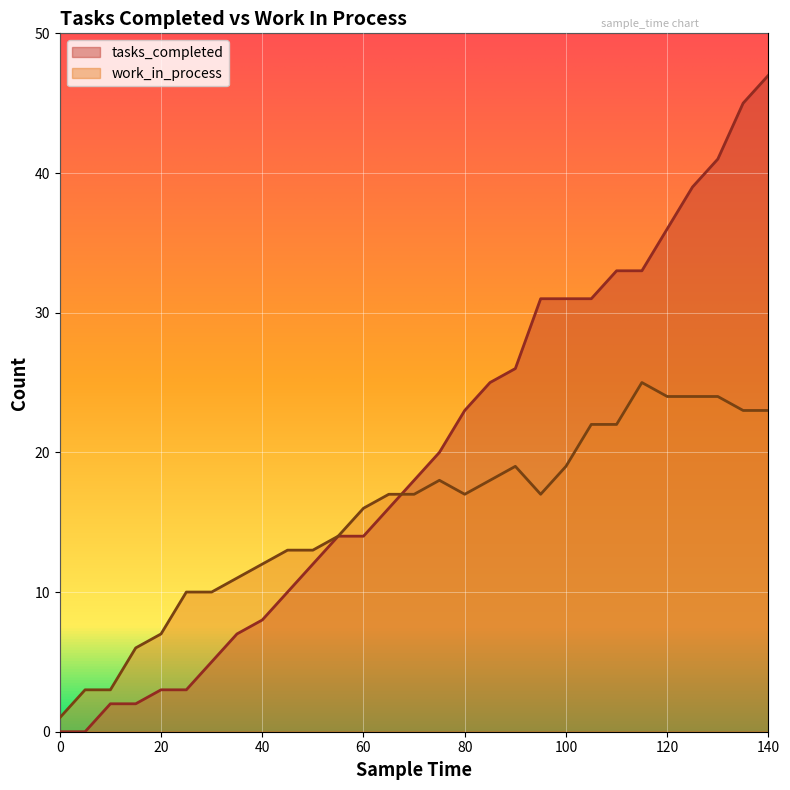

What is the difference between the tasks_completed values at 85 and 25?

22